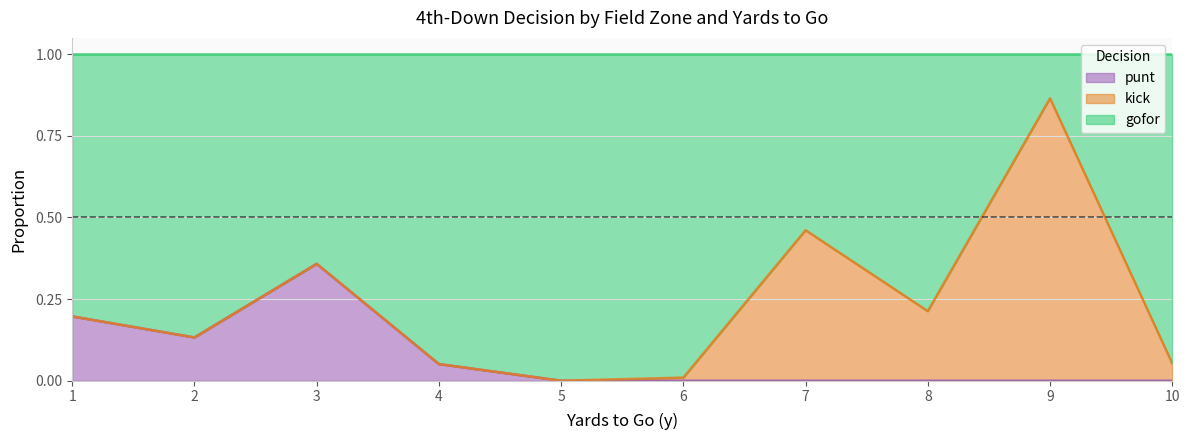

True or false: punt has more than 2 interior local peaks.

False